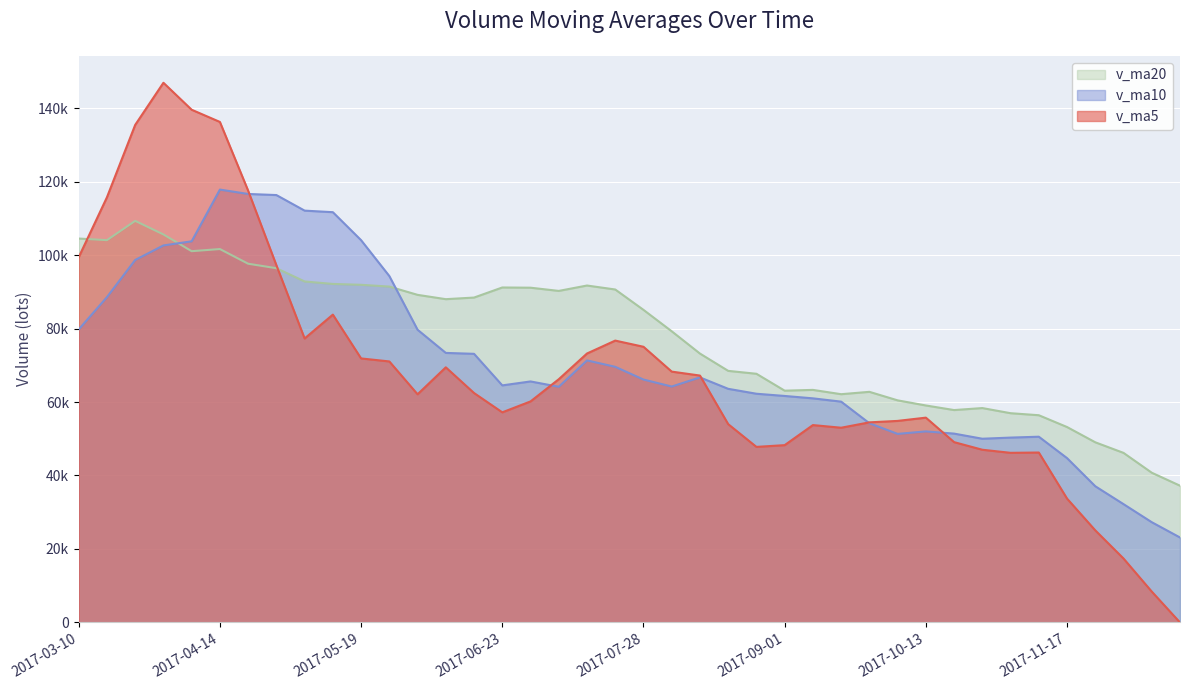

What is the maximum value for v_ma10?

117815.2